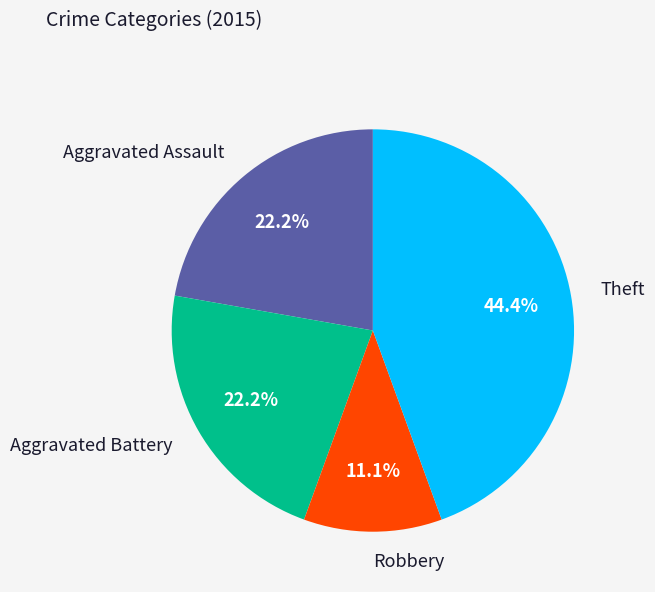

Between Robbery and Aggravated Battery, which is larger?

Aggravated Battery